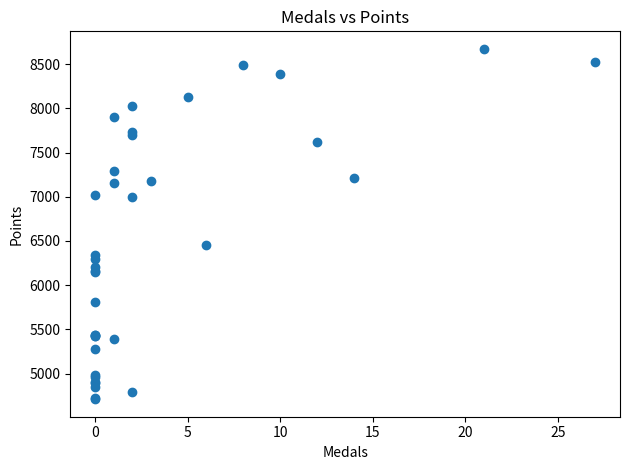

What Y value in the scatter plot is closest to 6692?

6453